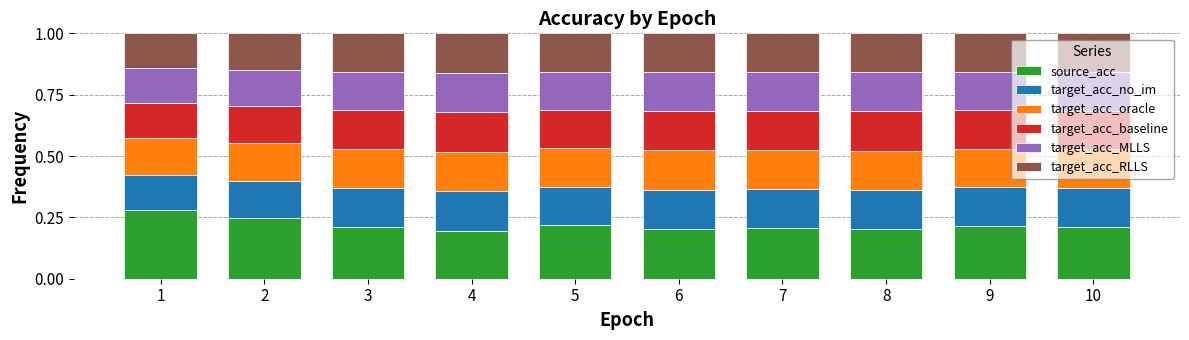

Count the number of categories in the chart.

10